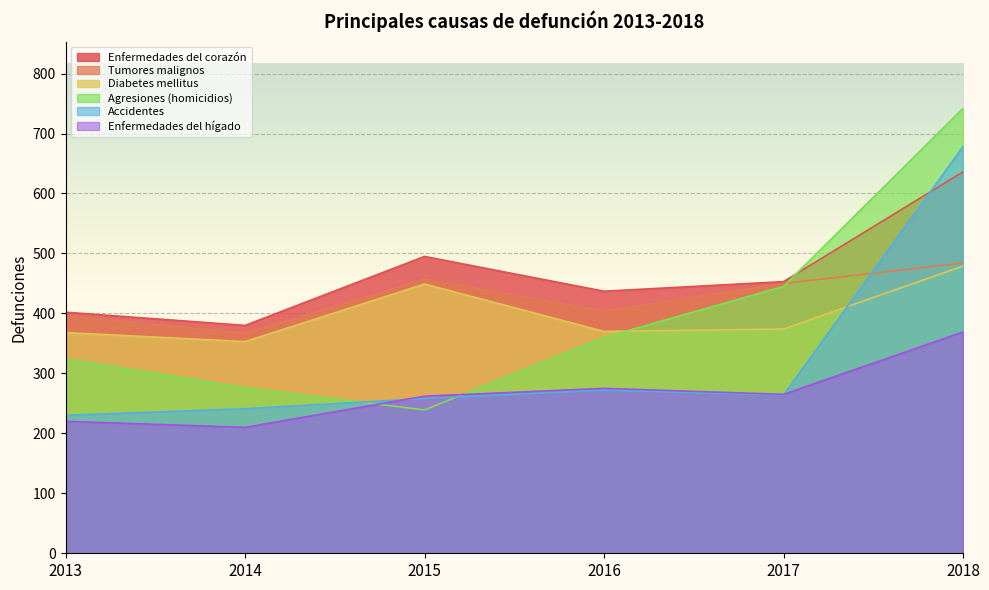

Which category has the highest value in the Diabetes mellitus series?

2018